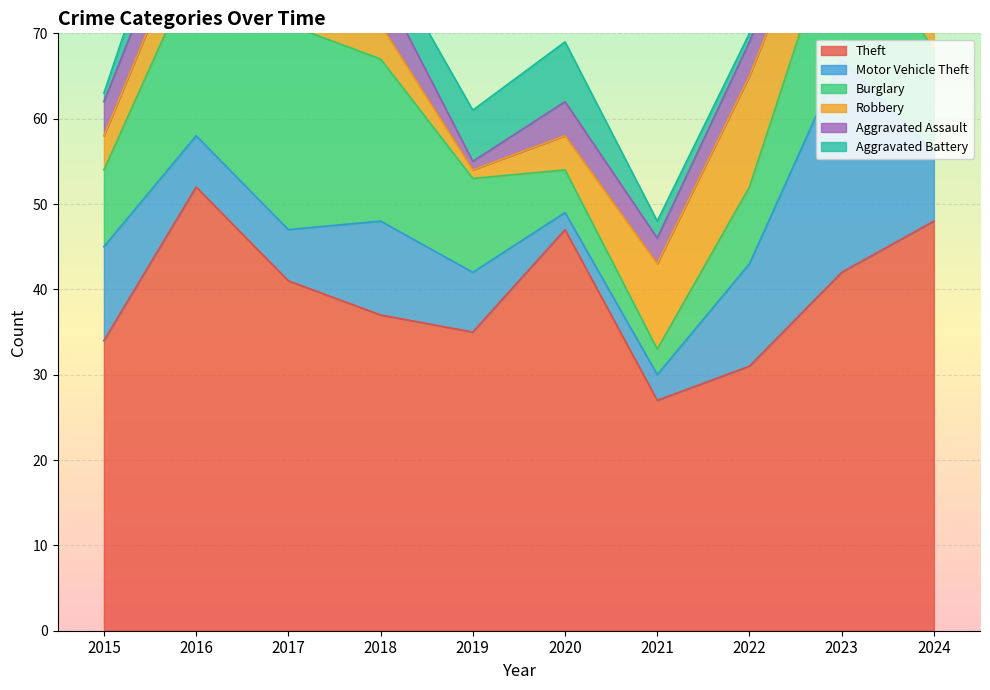

At which category does Aggravated Battery reach its first local peak?

2017